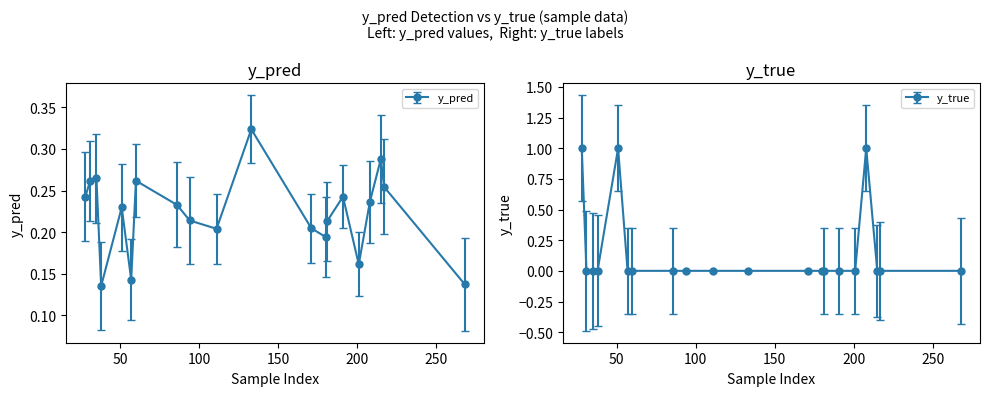

Where is the first local maximum for y_true?

51